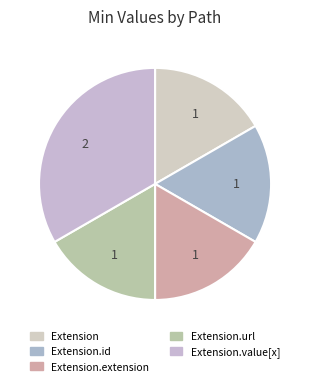

True or false: Extension.url accounts for 17% of the total.

True